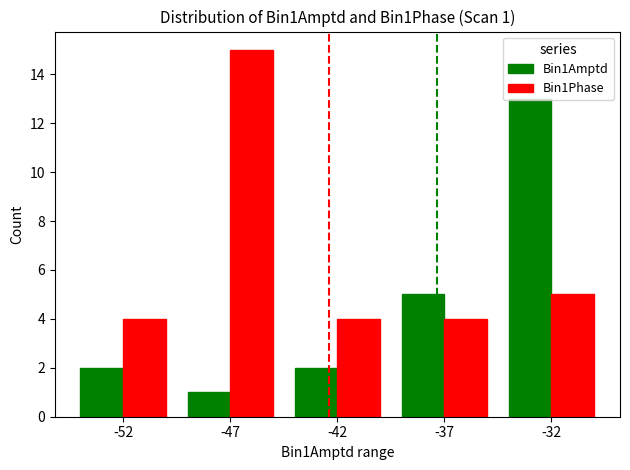

Rank the series by their average value, from highest to lowest.

Bin1Phase, Bin1Amptd